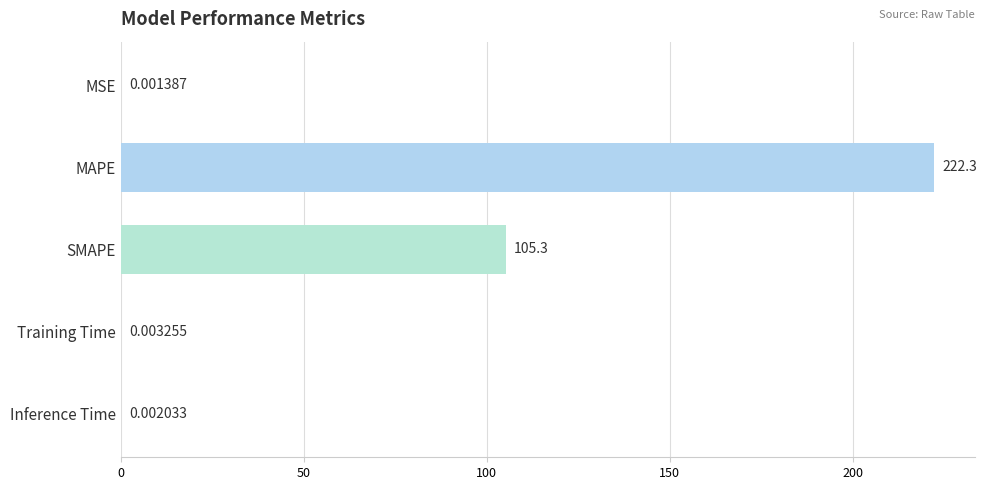

What is the sum of all values?

327.5